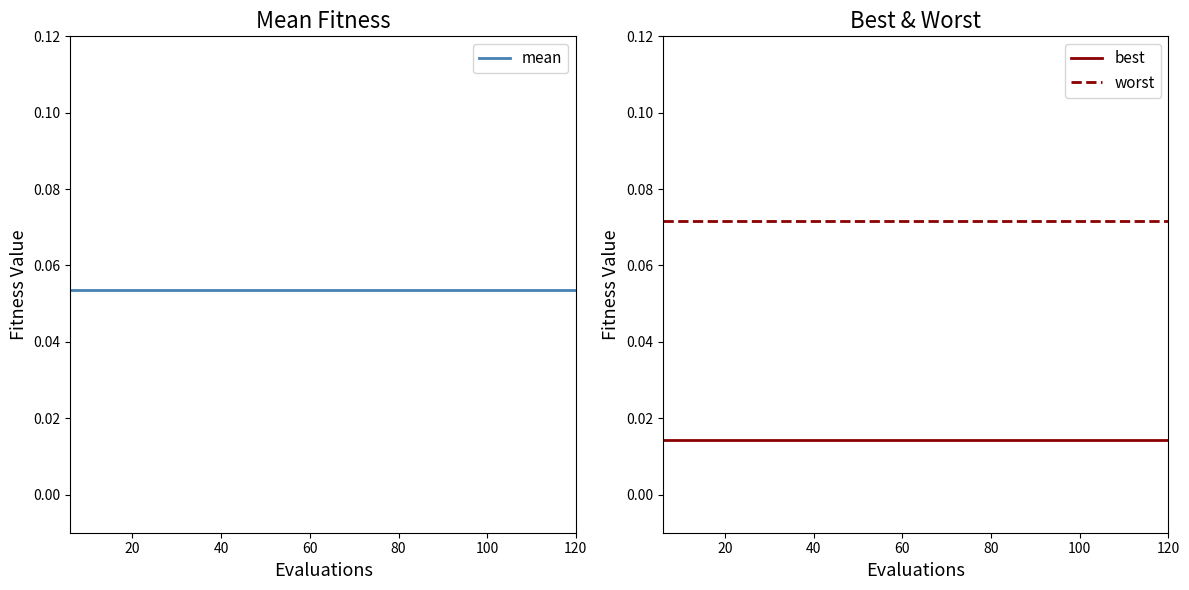

Reading left to right, transcribe all the data shown in this chart.

mean: 0.1	0.1	0.1	0.1	0.1	0.1	0.1	0.1	0.1	0.1	0.1	0.1	0.1	0.1	0.1	0.1	0.1	0.1	0.1	0.1
best: 0.0	0.0	0.0	0.0	0.0	0.0	0.0	0.0	0.0	0.0	0.0	0.0	0.0	0.0	0.0	0.0	0.0	0.0	0.0	0.0
worst: 0.1	0.1	0.1	0.1	0.1	0.1	0.1	0.1	0.1	0.1	0.1	0.1	0.1	0.1	0.1	0.1	0.1	0.1	0.1	0.1